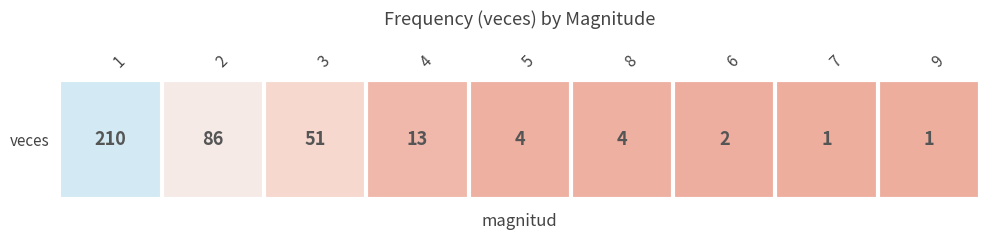

True or false: the data shows 210 at 1.

True